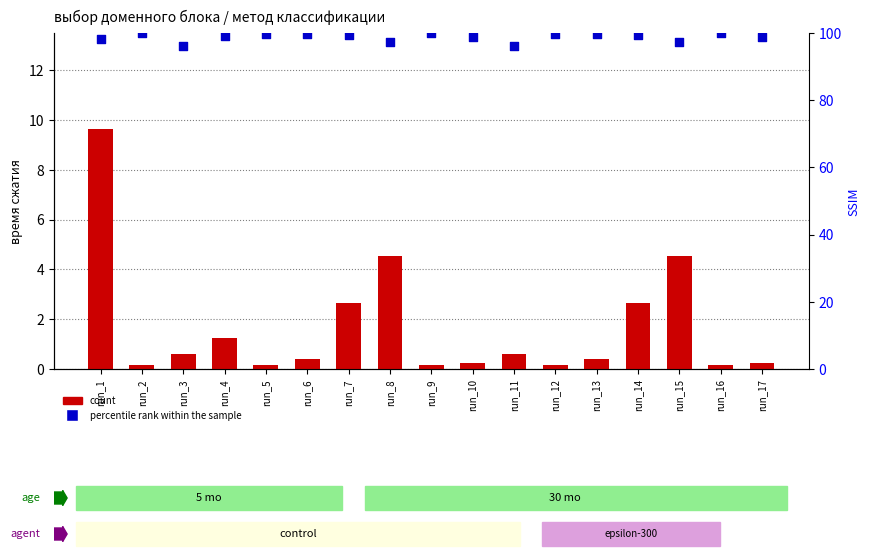

At how many categories does at least one series exceed 57?

17